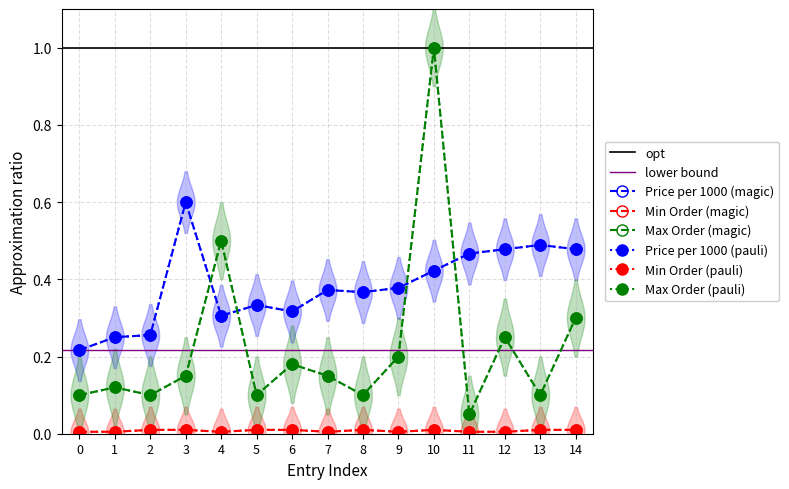

At which category is the sum across all series the highest?

10